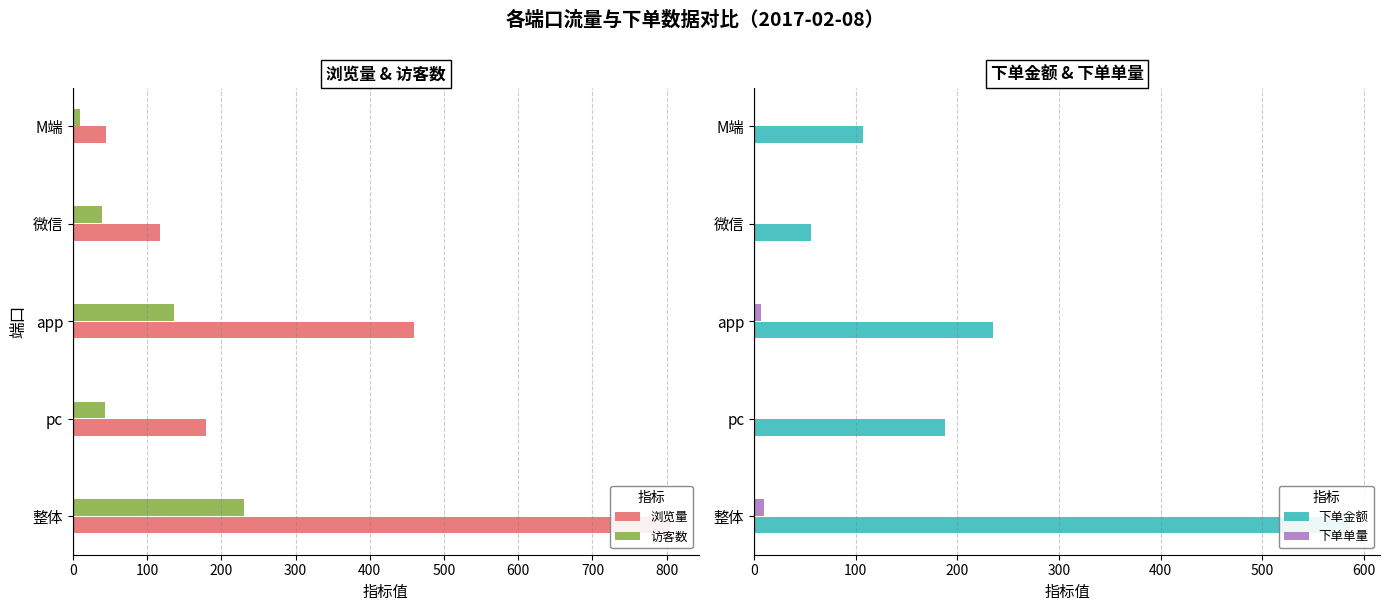

How many data points does each series have?

5